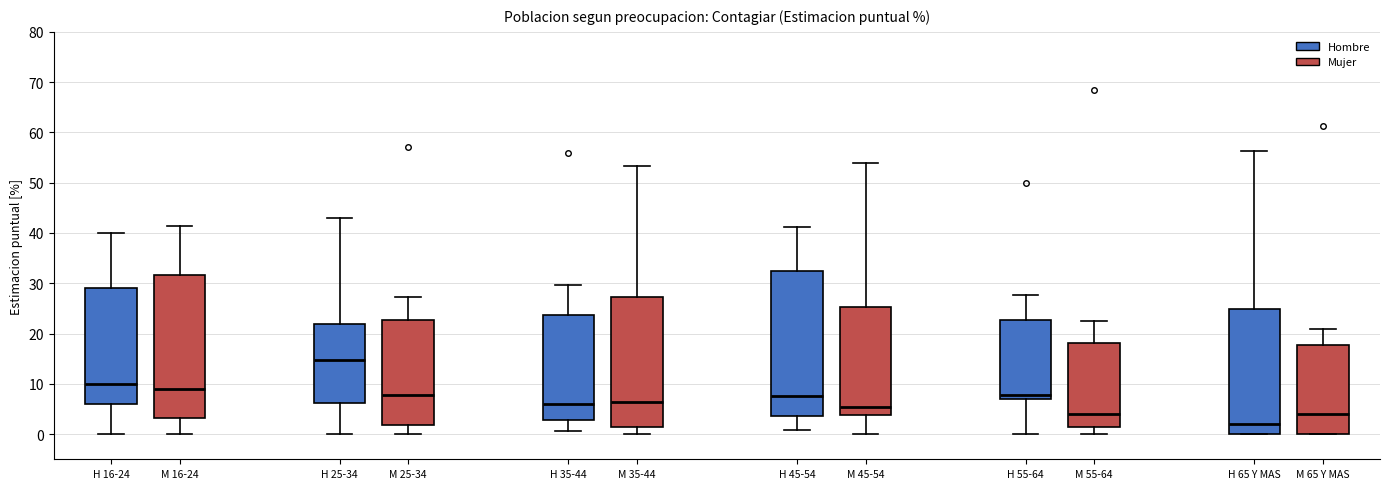

Which box has the lowest median line?

M 65 Y MAS (Hombre)